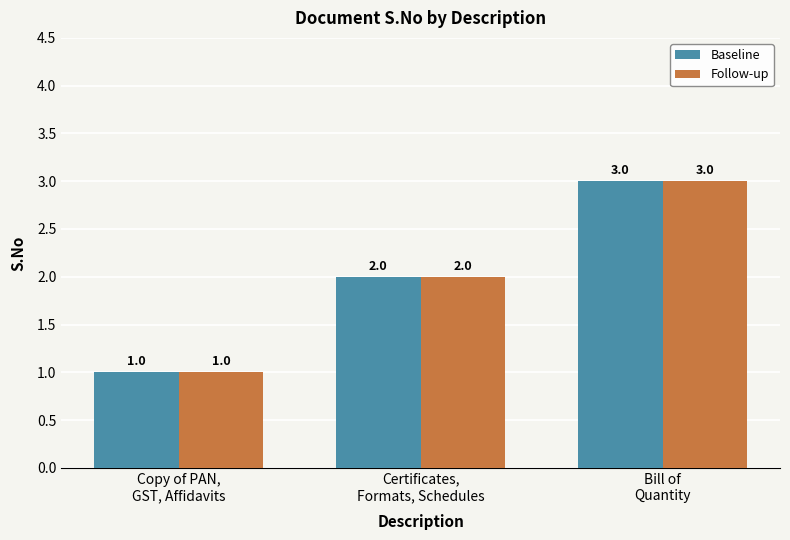

What is the sum of the Baseline values at Certificates,
Formats, Schedules and Copy of PAN,
GST, Affidavits?

3